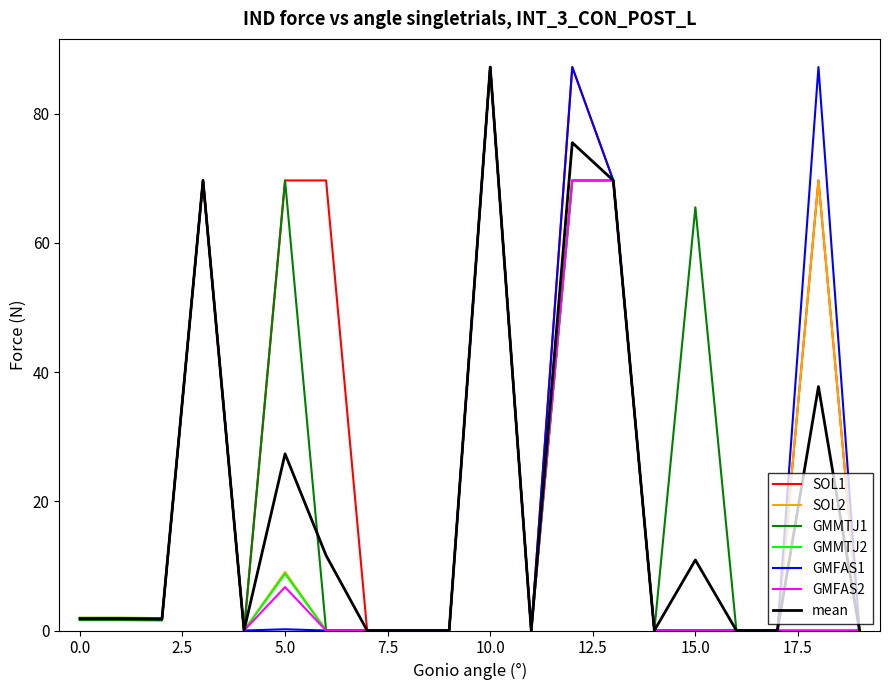

Does the chart display data point markers on the line(s)?

No